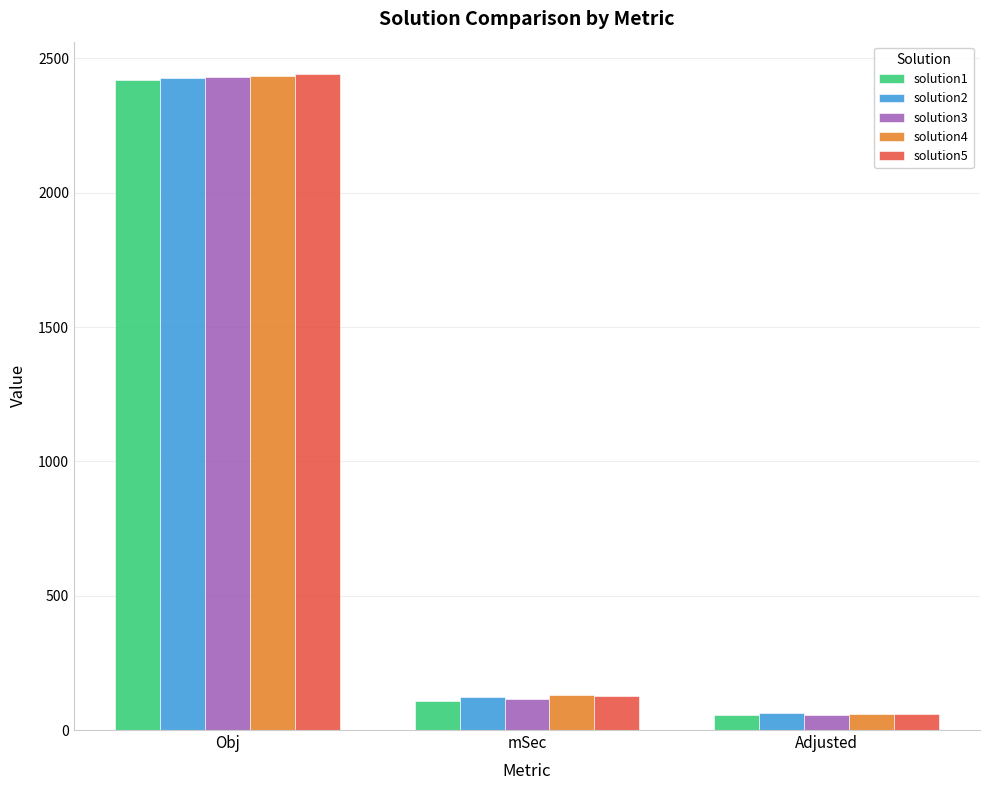

Count the number of data series in this chart.

5